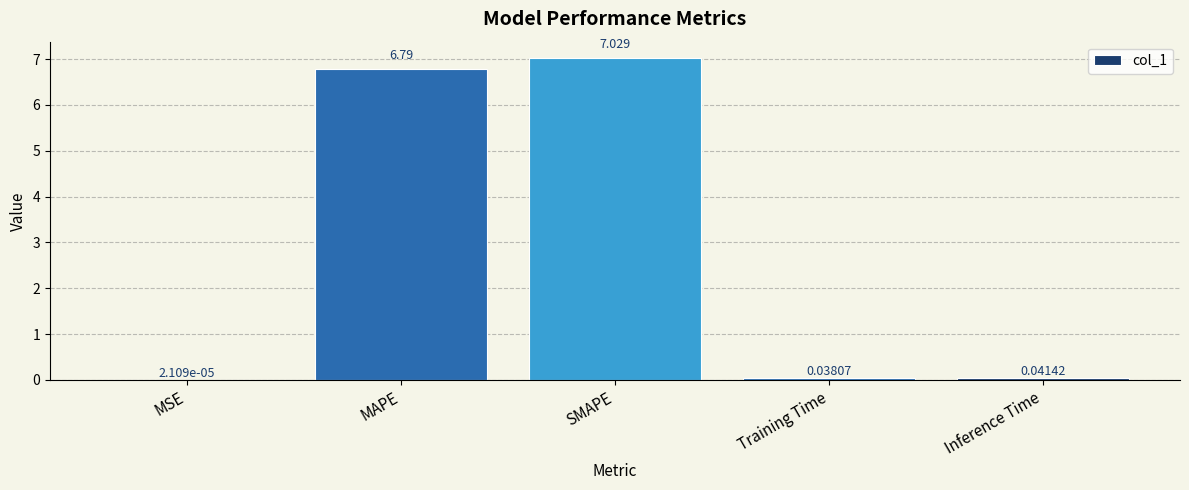

At which category does the chart reach its peak across all series?

SMAPE